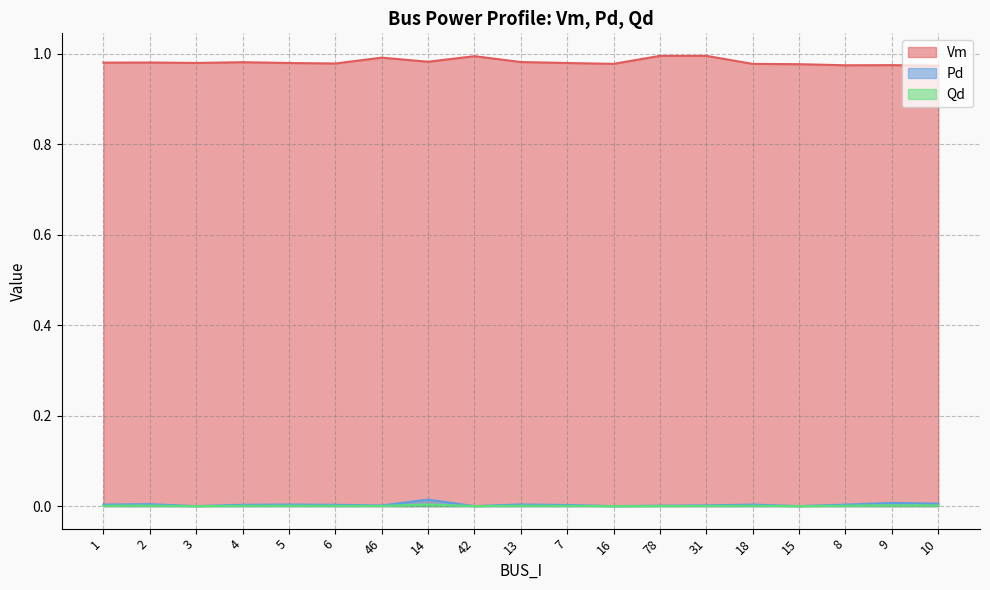

How many data points does each series have?

19